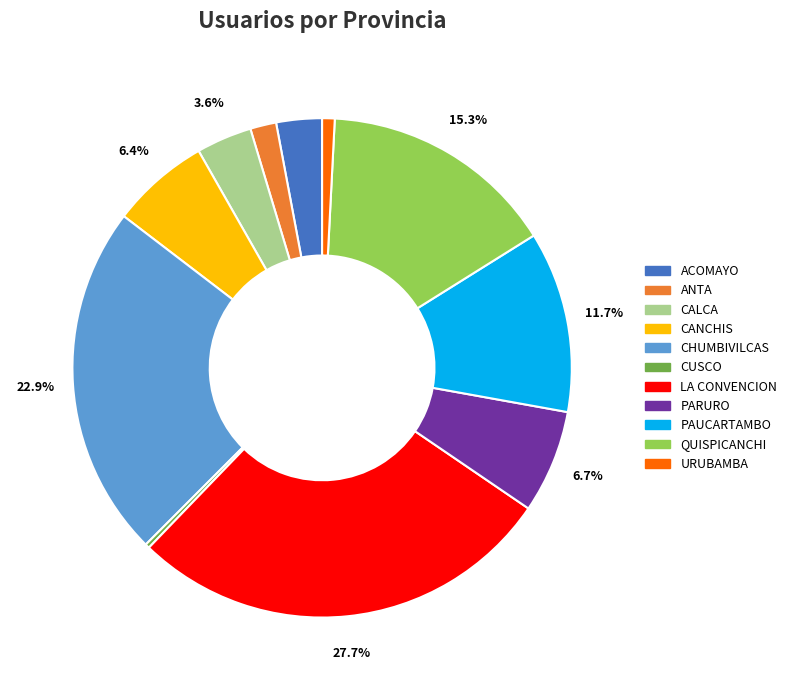

Count the number of slices in the pie.

11